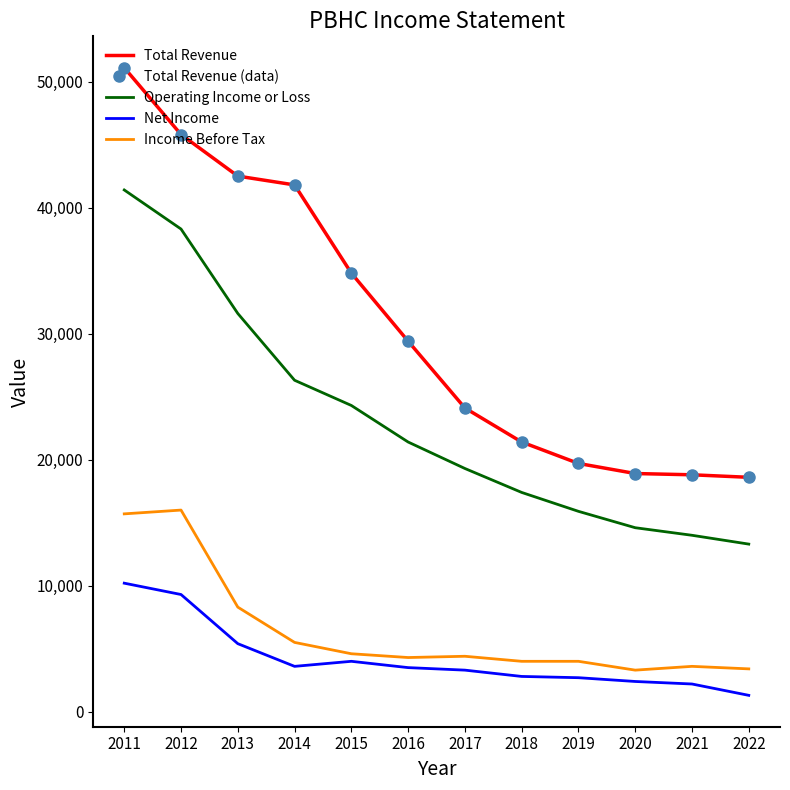

At which label does Income Before Tax first exceed 4400?

2011